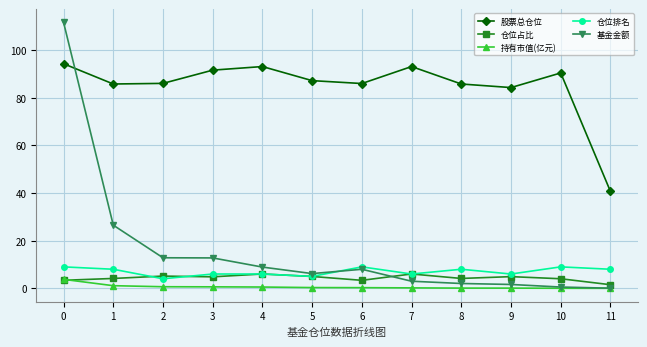

How many interior local valleys does the 股票总仓位 series have?

3